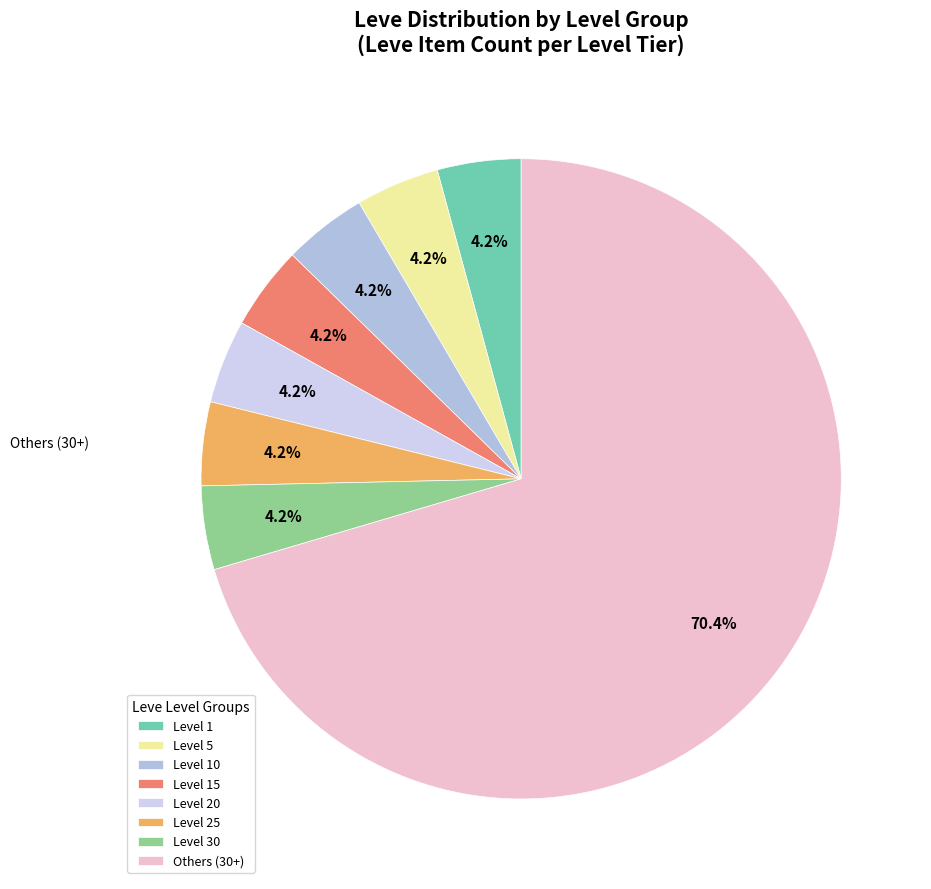

Which slice is the smallest?

Level 1